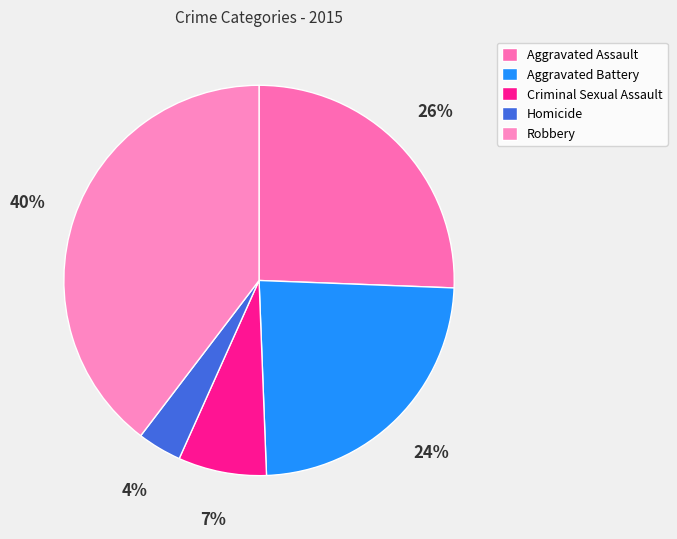

How many segments does this pie chart have?

5